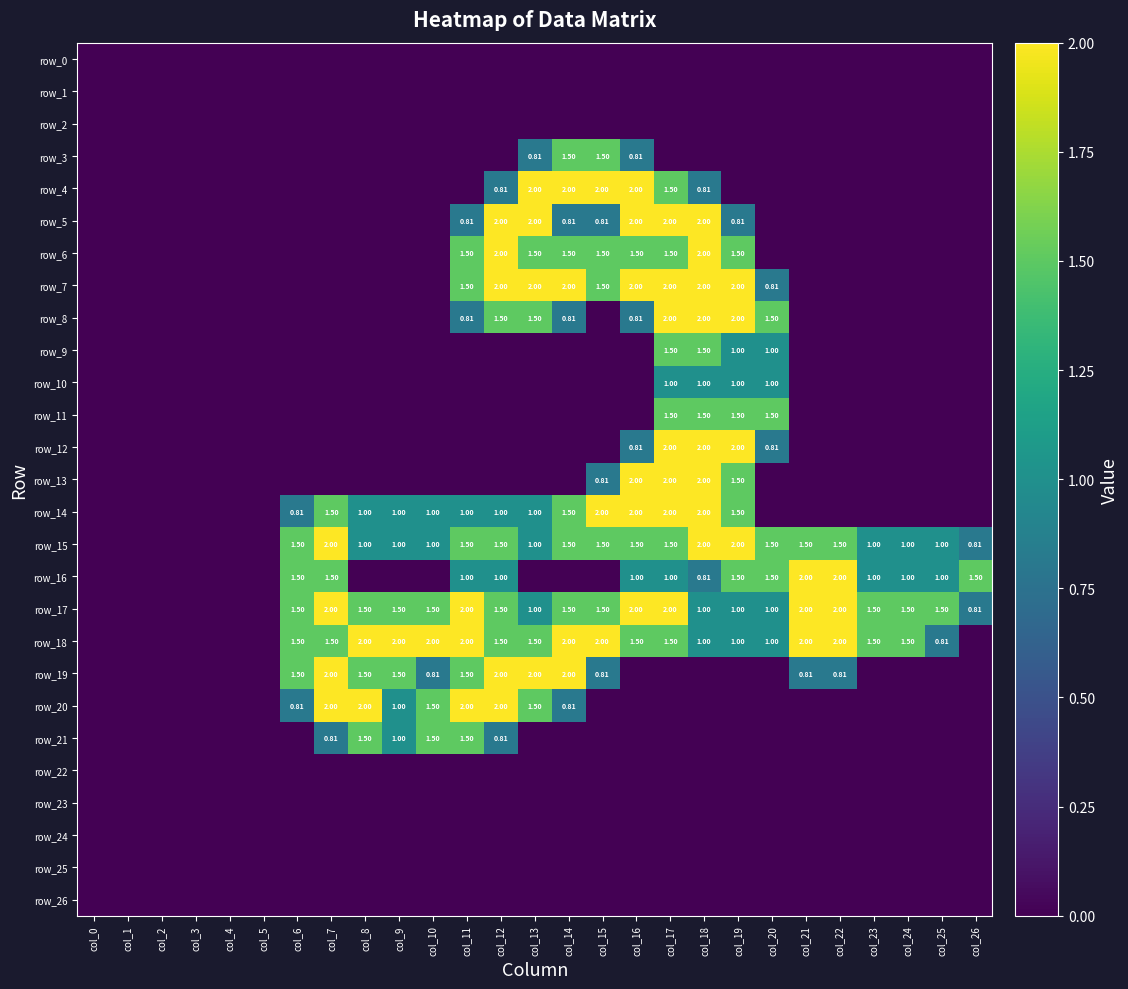

Between col_18 and col_17, which is larger?

col_18